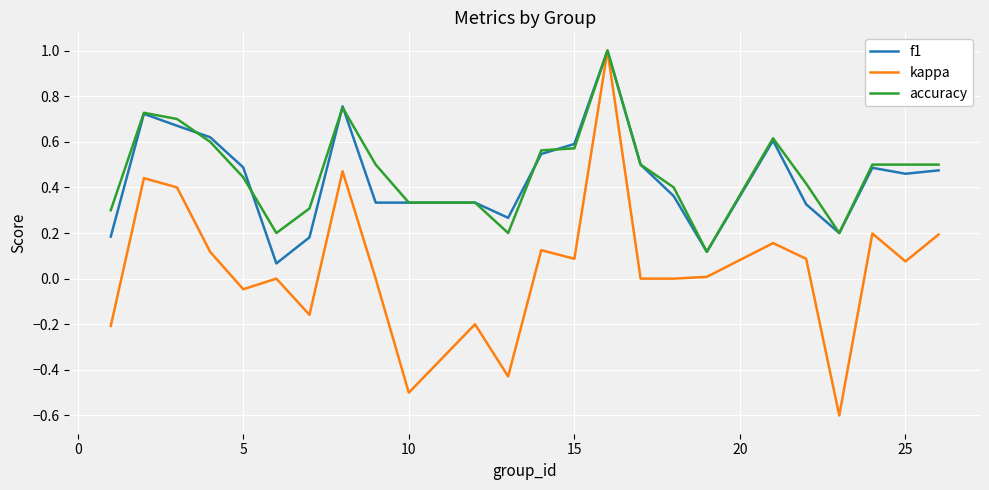

Which series has the largest range (max minus min)?

kappa